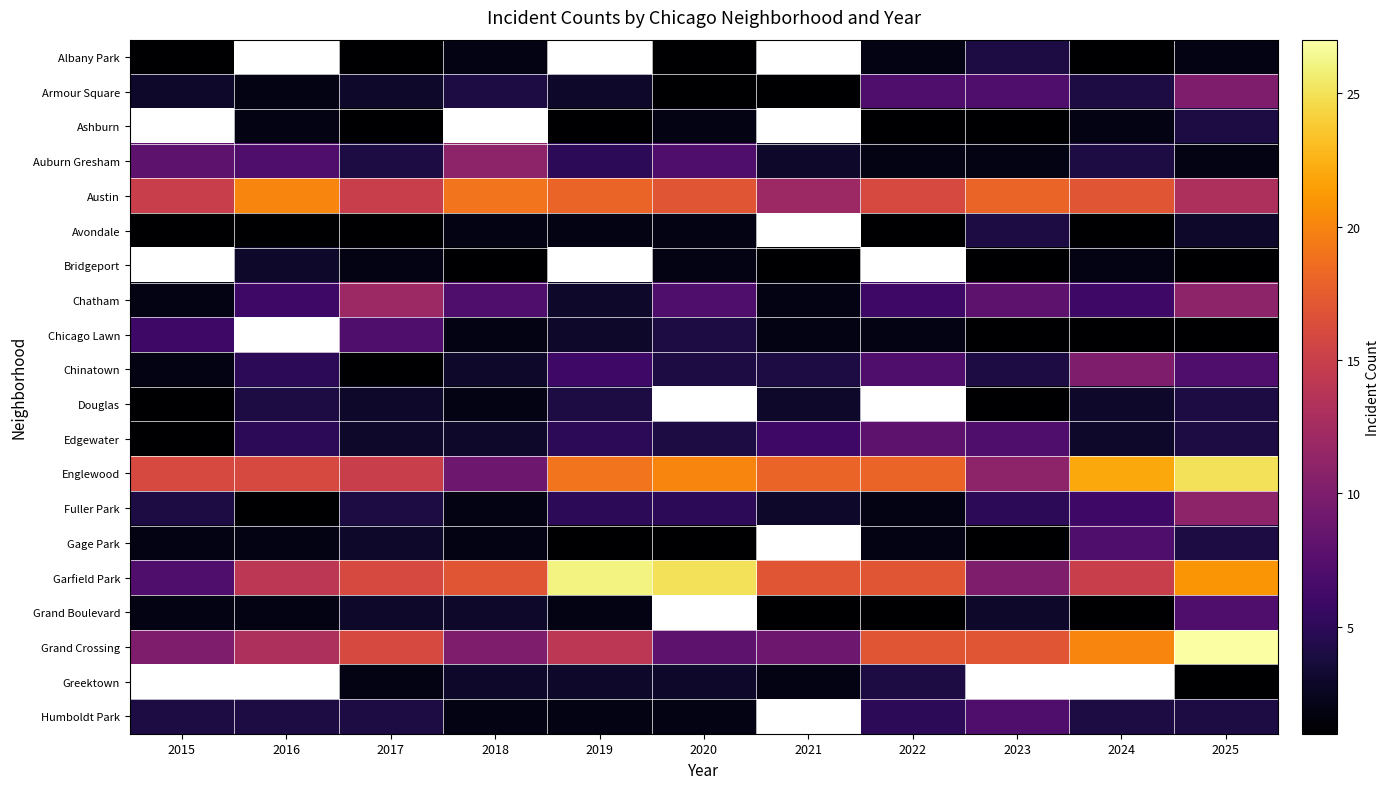

True or false: Chatham has a value of 12.0 at 2020.

False